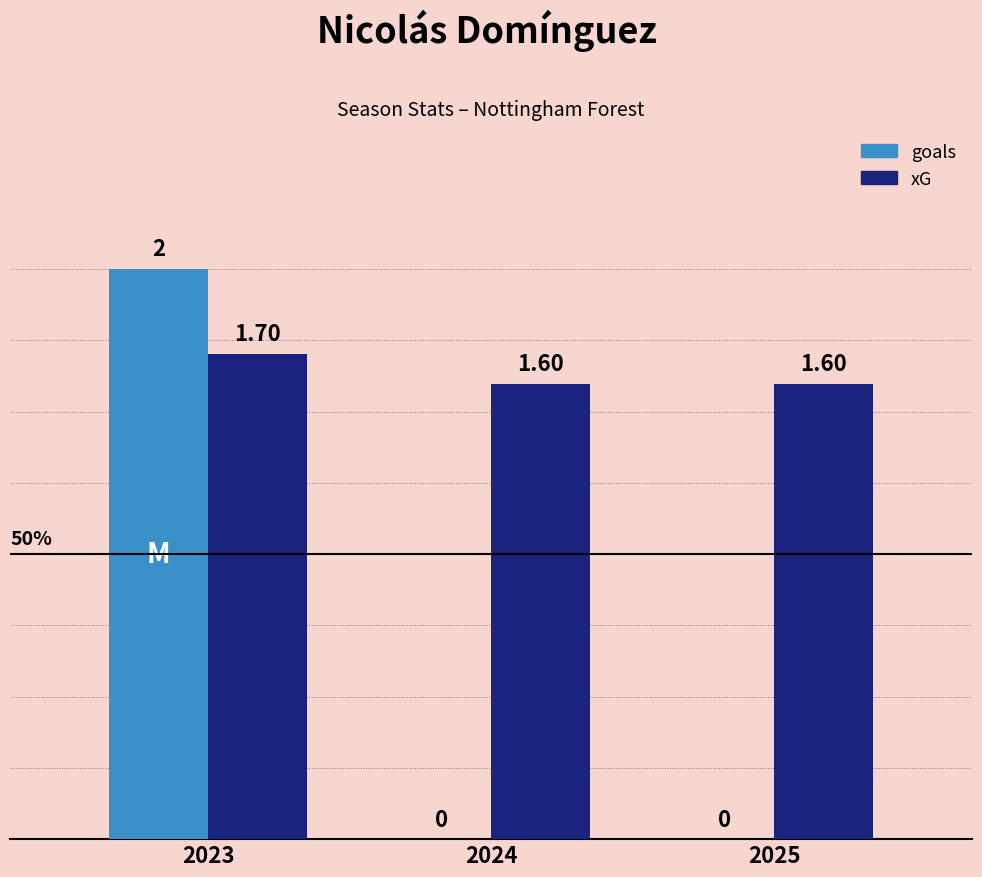

How many groups of bars are there?

3